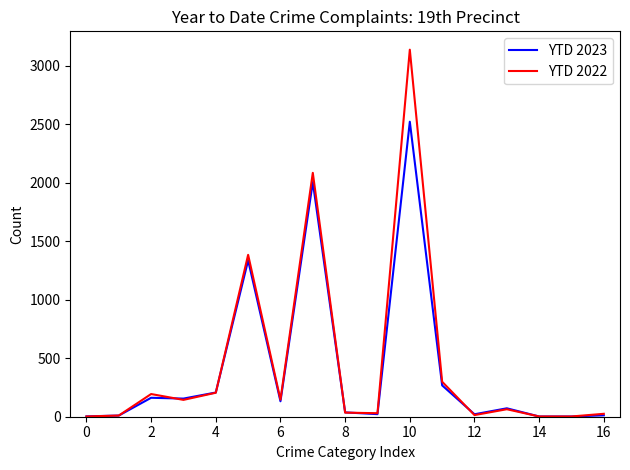

What is the lowest value of the YTD 2022 series?

2